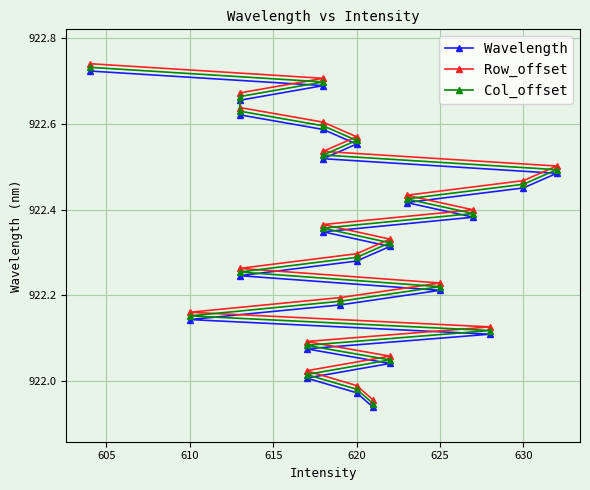

Reading right to left, list all the values displayed in this chart.

Wavelength: 922.7	922.7	922.7	922.6	922.6	922.6	922.5	922.5	922.5	922.4	922.4	922.3	922.3	922.3	922.2	922.2	922.2	922.1	922.1	922.1	922.0	922.0	922.0	921.9
Row_offset: 922.7	922.7	922.7	922.6	922.6	922.6	922.5	922.5	922.5	922.4	922.4	922.4	922.3	922.3	922.3	922.2	922.2	922.2	922.1	922.1	922.1	922.0	922.0	922.0
Col_offset: 922.7	922.7	922.7	922.6	922.6	922.6	922.5	922.5	922.5	922.4	922.4	922.4	922.3	922.3	922.3	922.2	922.2	922.2	922.1	922.1	922.0	922.0	922.0	921.9